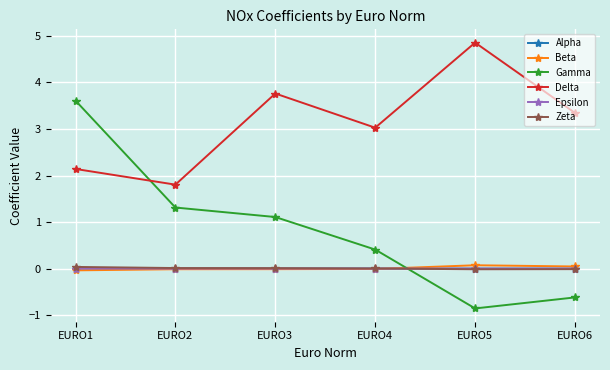

How many distinct data groups are displayed?

6